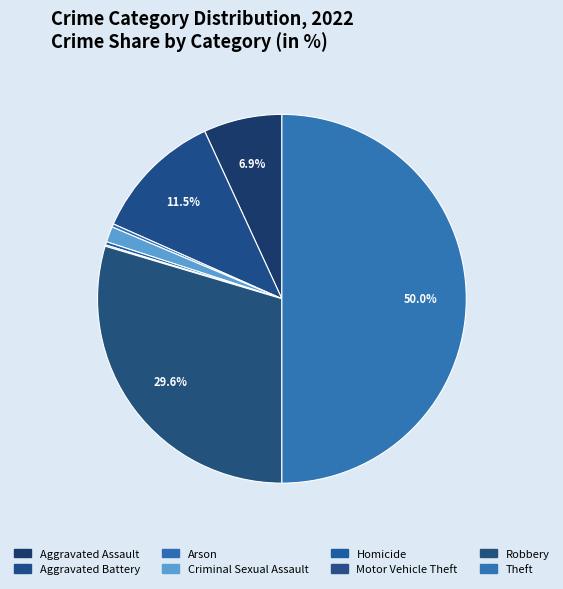

To the nearest percent, what is the difference between the Homicide and Aggravated Battery slice percentages?

11%